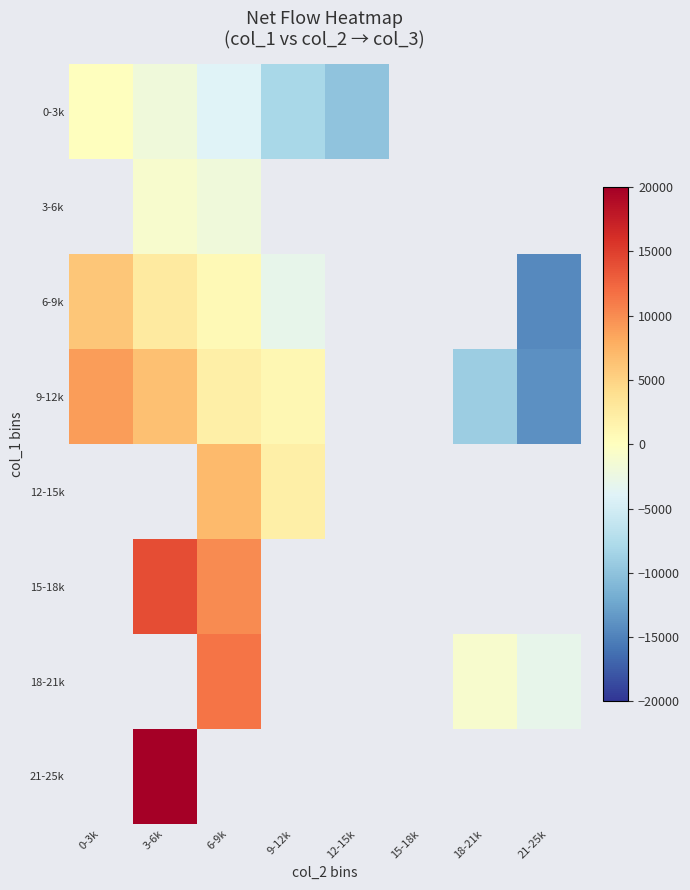

At how many categories does at least one series exceed 8099?

3